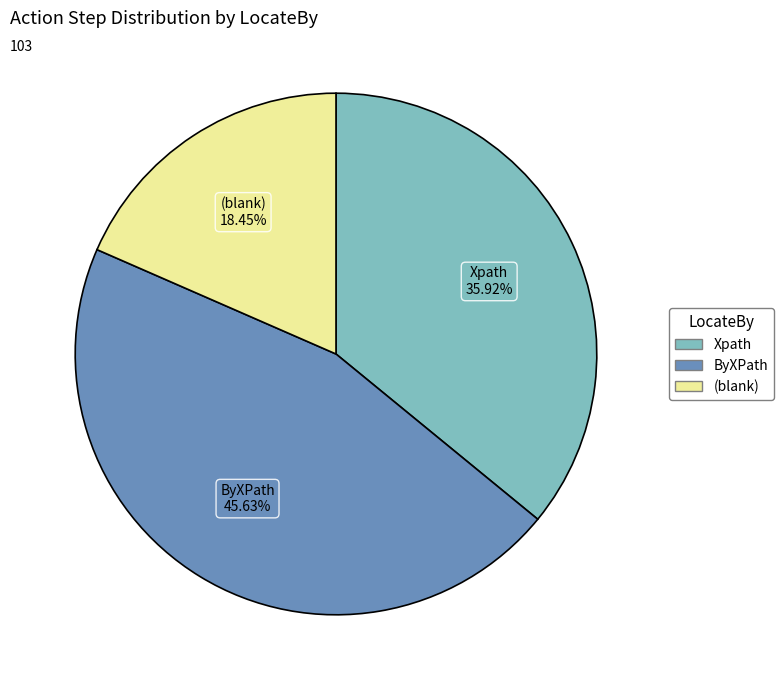

Is there a majority slice in this chart?

No